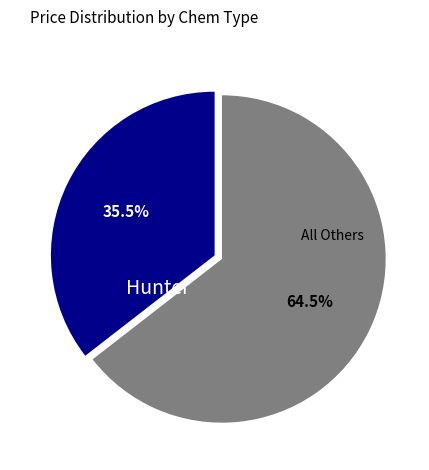

Combined, what portion of the pie is Hunter and All Others?

100.0%